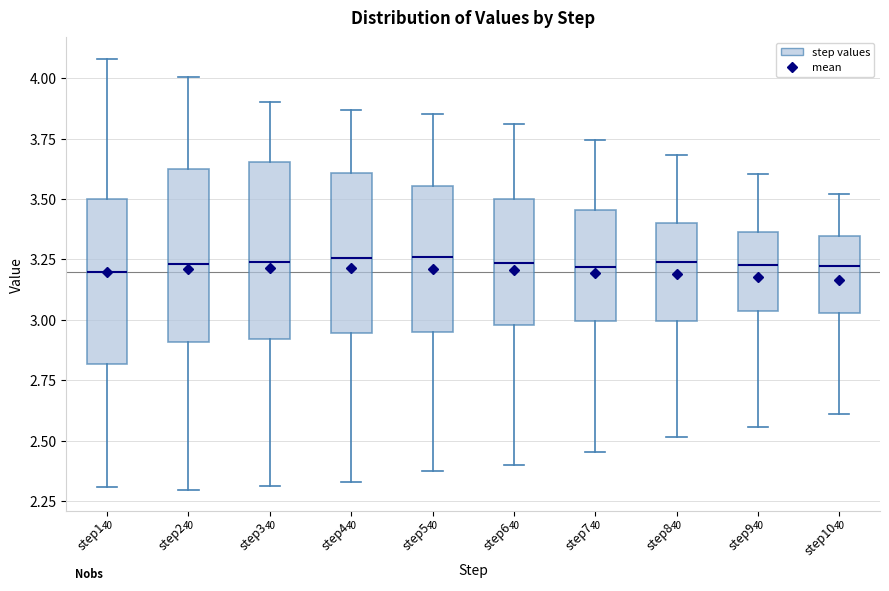

Reading left to right, transcribe this box plot: for each box, give where its median line is, the range the box spans, and where its two whiskers end, as read against the y-axis. The values are not printed on the chart, so give them approximately, as read against the axis.

step1: median 3.20, box 2.80 to 3.50, whiskers 2.30 to 4.10
step2: median 3.25, box 2.90 to 3.60, whiskers 2.30 to 4.00
step3: median 3.25, box 2.90 to 3.65, whiskers 2.30 to 3.90
step4: median 3.25, box 2.95 to 3.60, whiskers 2.35 to 3.85
step5: median 3.25, box 2.95 to 3.55, whiskers 2.40 to 3.85
step6: median 3.25, box 3.00 to 3.50, whiskers 2.40 to 3.80
step7: median 3.20, box 3.00 to 3.45, whiskers 2.45 to 3.75
step8: median 3.25, box 3.00 to 3.40, whiskers 2.50 to 3.70
step9: median 3.25, box 3.05 to 3.35, whiskers 2.55 to 3.60
step10: median 3.20, box 3.05 to 3.35, whiskers 2.60 to 3.50